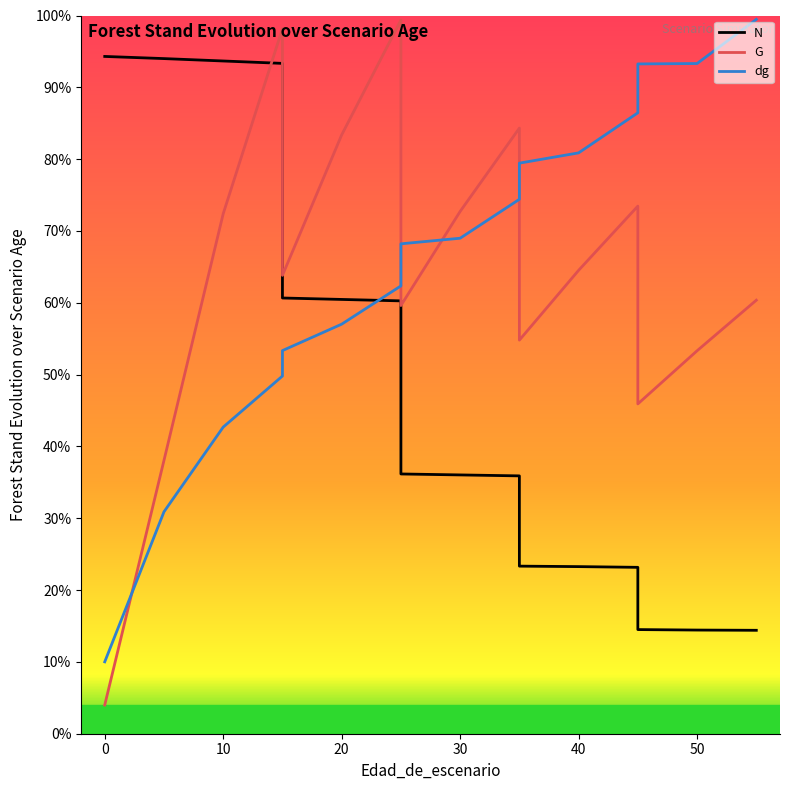

Reading right to left, transcribe all the data shown in this chart.

N: 14.4	14.4	14.5	23.2	23.3	23.3	35.9	36.0	36.2	60.3	60.5	60.7	93.3	93.7	94.0	94.3	94.3
G: 60.4	53.3	45.9	73.5	64.5	54.8	84.3	72.7	59.6	99.4	83.4	63.8	98.2	72.4	38.1	4.0	4.0
dg: 99.5	93.3	93.3	86.5	80.9	79.4	74.4	69.0	68.2	62.4	57.0	53.3	49.8	42.7	30.9	10.0	10.0